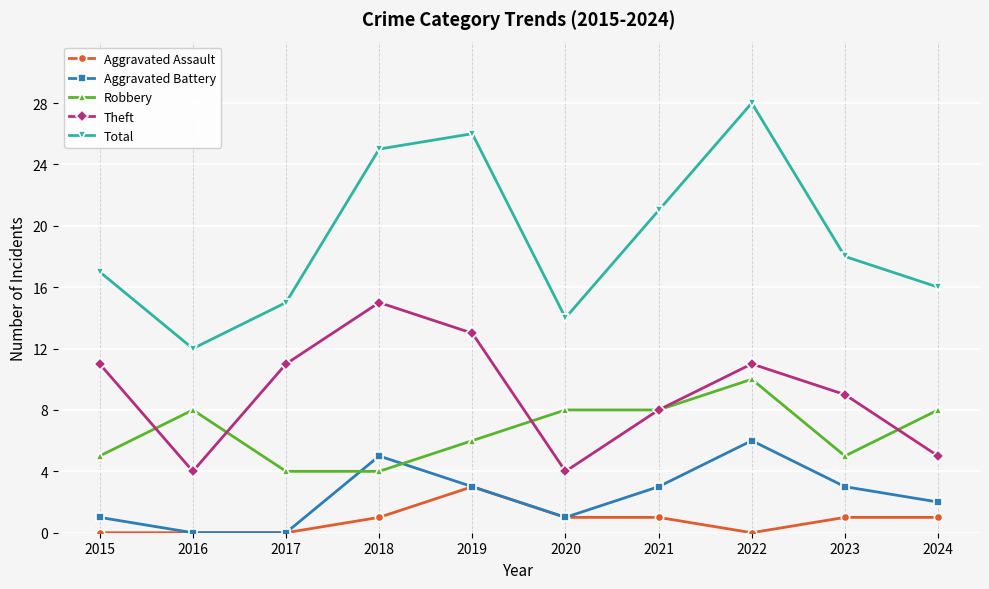

How many categories are shown in the chart?

10